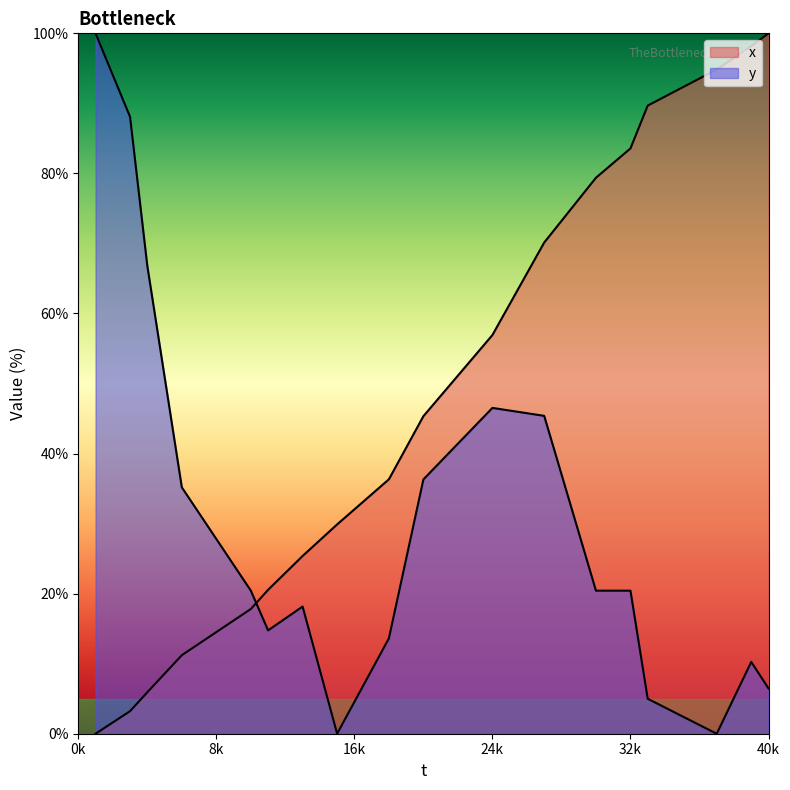

Reading left to right, extract all data points from this chart.

x: 0.0	1.6	3.2	5.9	8.6	11.2	12.9	14.5	16.2	17.8	20.5	23.0	25.4	27.6	29.9	32.0	34.2	36.3	40.8	45.3	48.2	51.1	54.0	56.9	61.3	65.7	70.1	73.2	76.3	79.4	81.5	83.6	89.7	91.0	92.3	93.5	94.8	96.5	98.2	100.0
y: 100.0	94.0	88.1	66.8	51.0	35.2	31.5	27.8	24.1	20.4	14.8	16.5	18.2	9.1	0.0	4.5	9.1	13.6	25.0	36.3	38.9	41.4	44.0	46.5	46.1	45.8	45.4	37.1	28.7	20.4	20.4	20.4	5.0	3.7	2.5	1.2	0.0	5.1	10.3	6.5